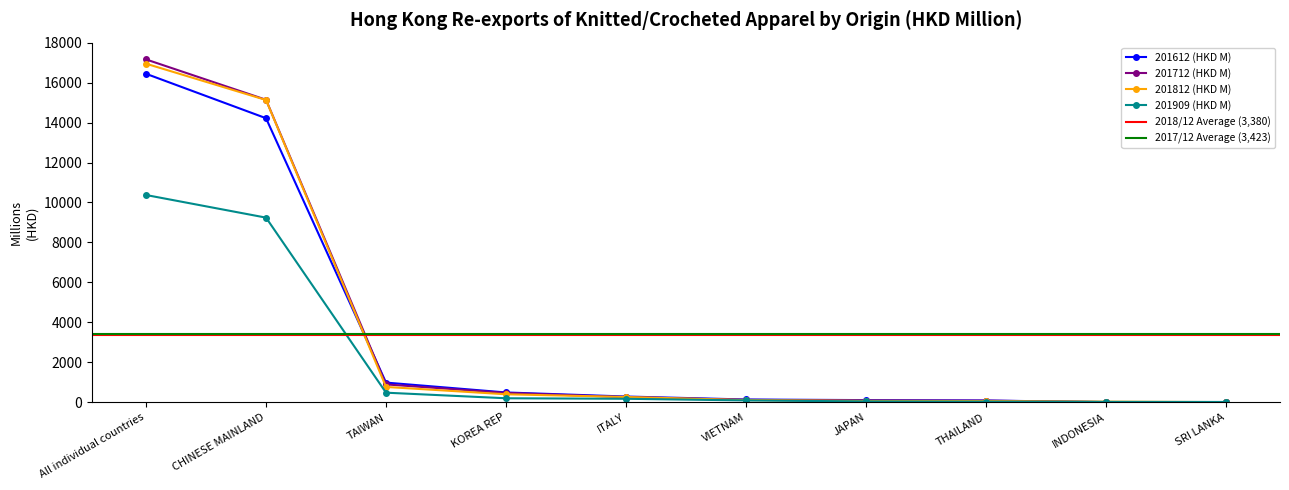

What is the difference between the highest and lowest values at TAIWAN?

505.2